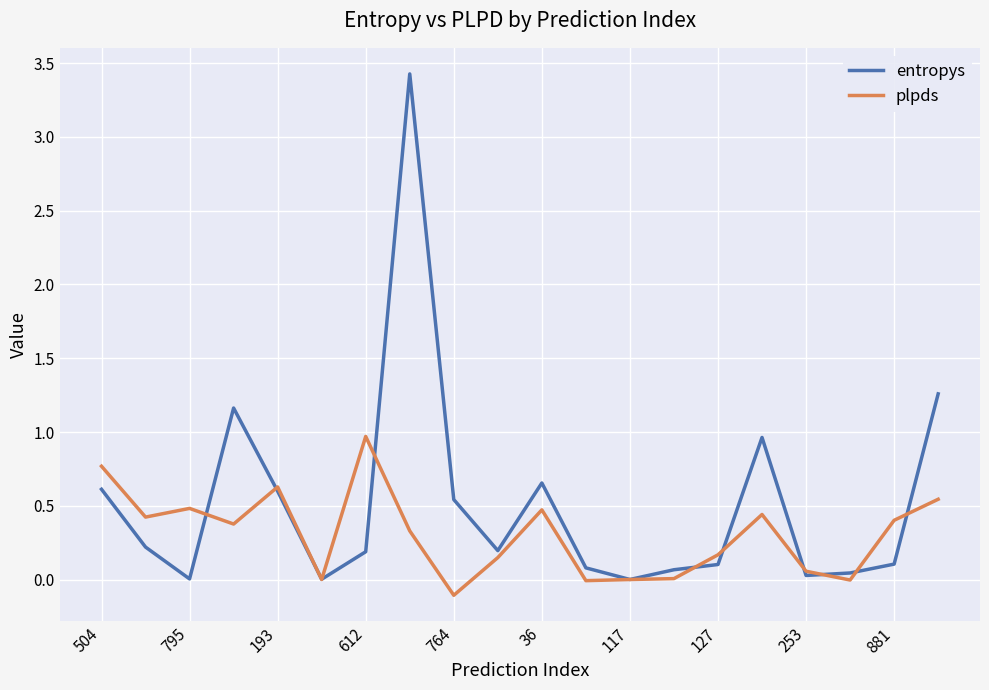

Which series has the widest spread of values?

entropys